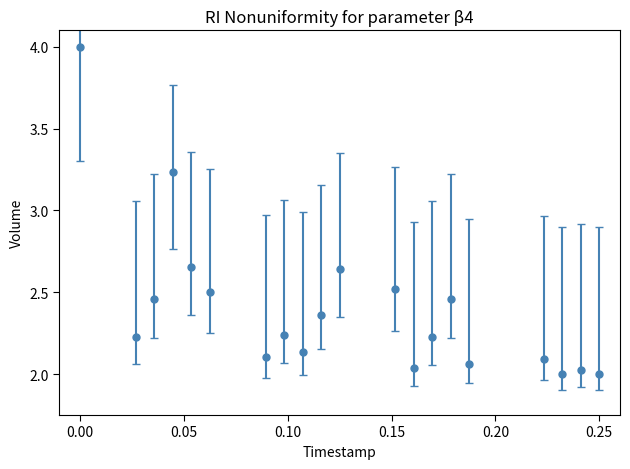

What is the difference between the second highest and minimum values?

1.2